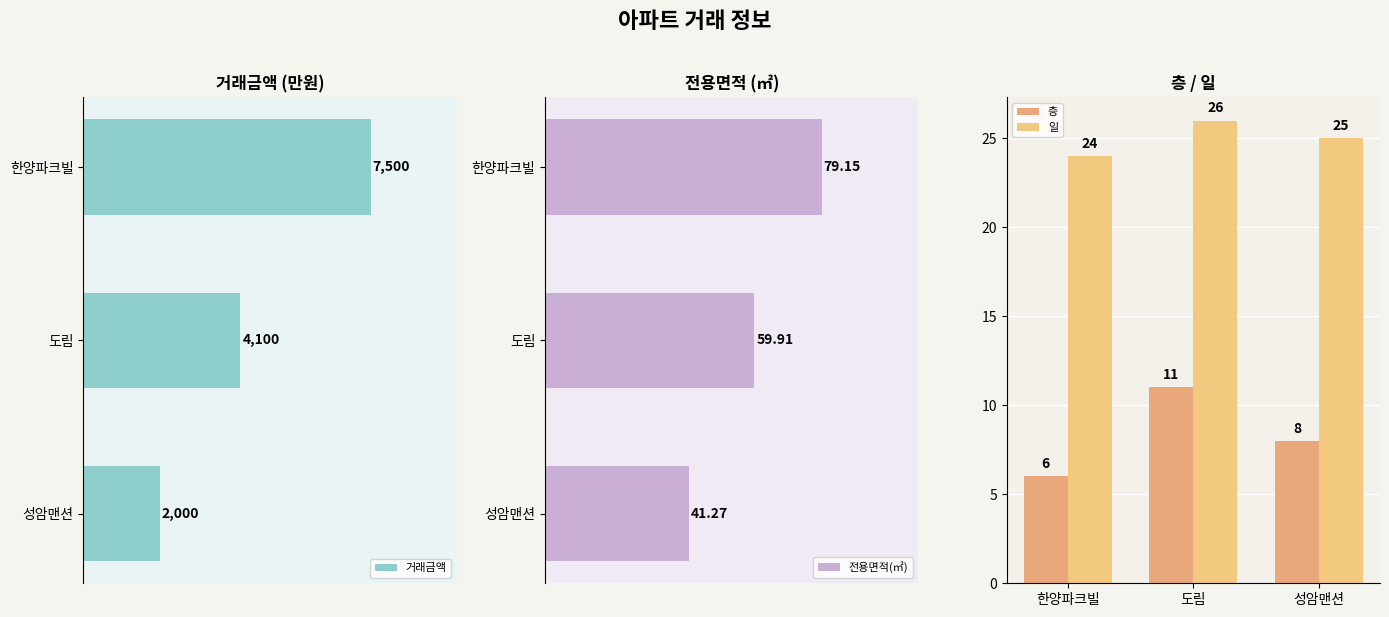

List the labels in order of 전용면적(㎡) value, smallest first.

성암맨션, 도림, 한양파크빌